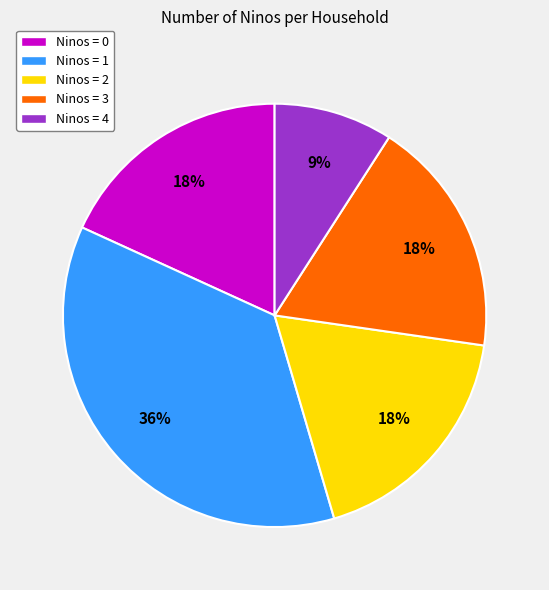

To the nearest percent, what is the difference between the largest and smallest slice percentages?

27%